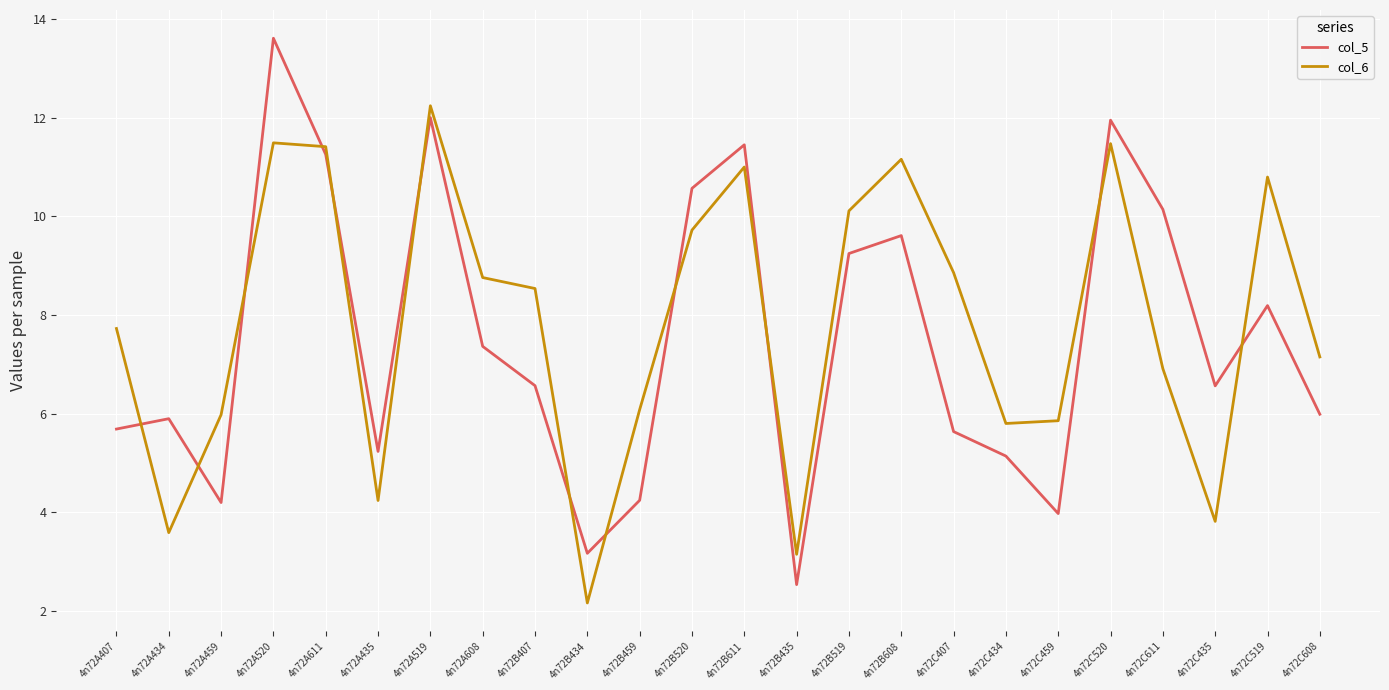

Reading right to left, what are all the values shown in this chart?

col_5: 6.0	8.2	6.6	10.1	11.9	4.0	5.1	5.6	9.6	9.2	2.5	11.4	10.6	4.2	3.2	6.6	7.4	12.0	5.2	11.3	13.6	4.2	5.9	5.7
col_6: 7.2	10.8	3.8	6.9	11.5	5.9	5.8	8.9	11.2	10.1	3.2	11.0	9.7	6.1	2.2	8.5	8.8	12.2	4.2	11.4	11.5	6.0	3.6	7.7